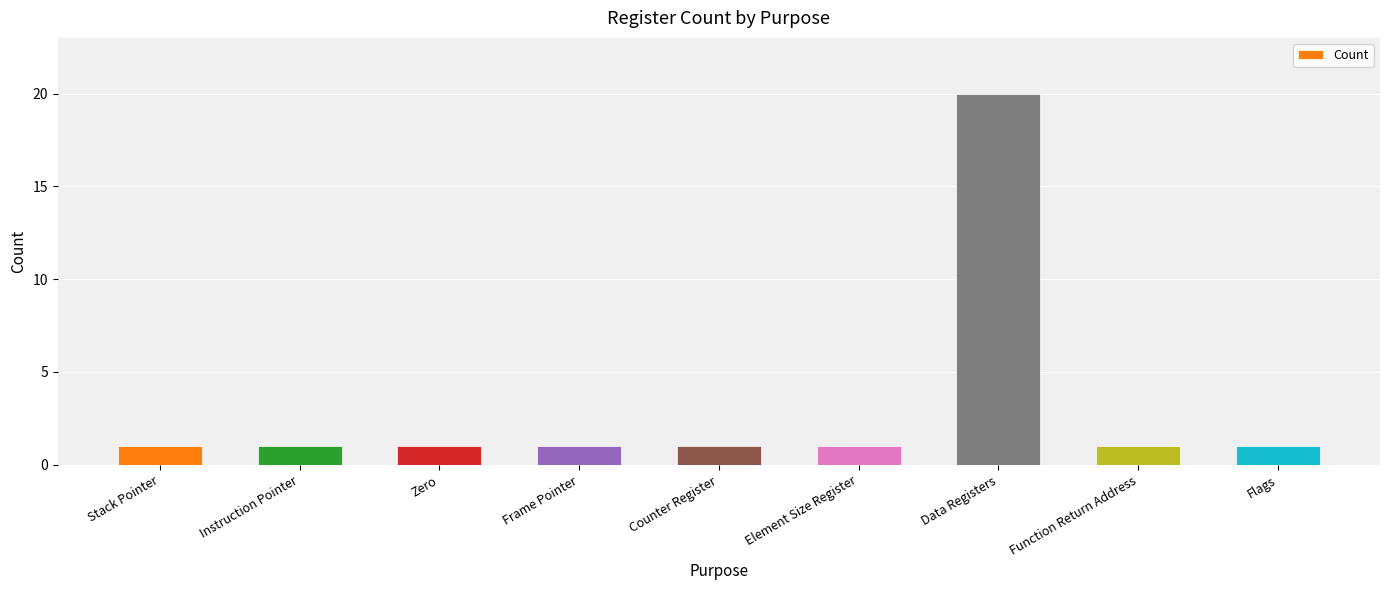

What is the difference between the maximum and minimum values?

19